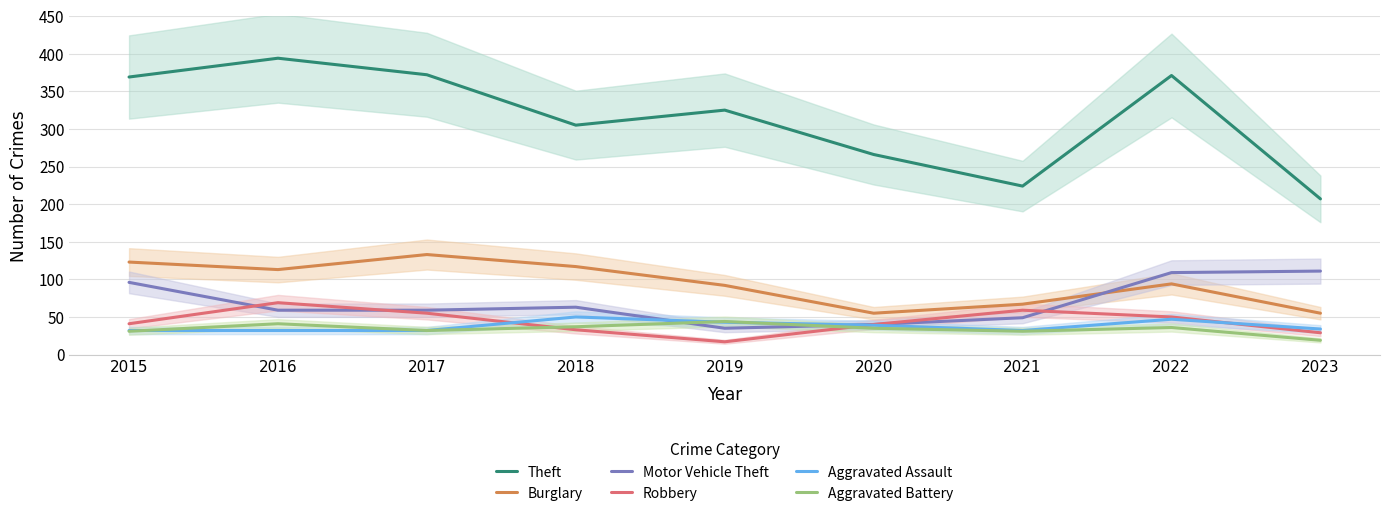

Is this an area chart (filled region under the line)?

No